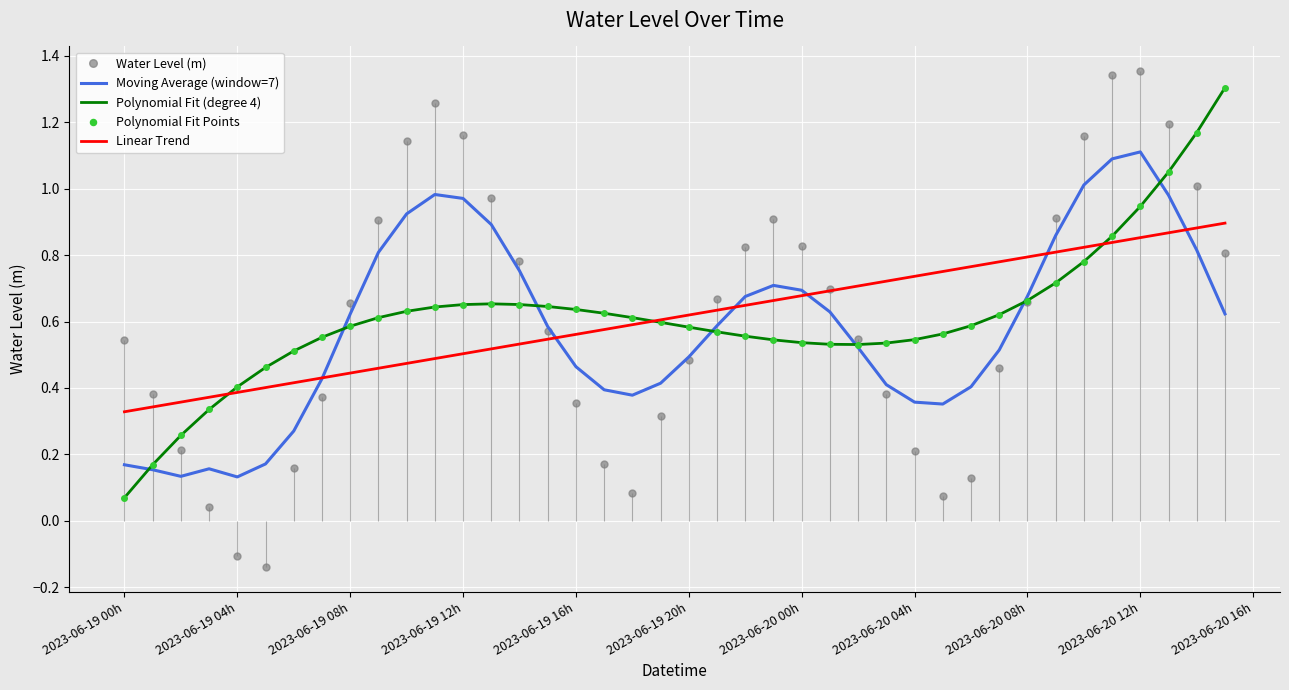

What is the value of the Linear Trend point at the 3rd from the left?

0.4